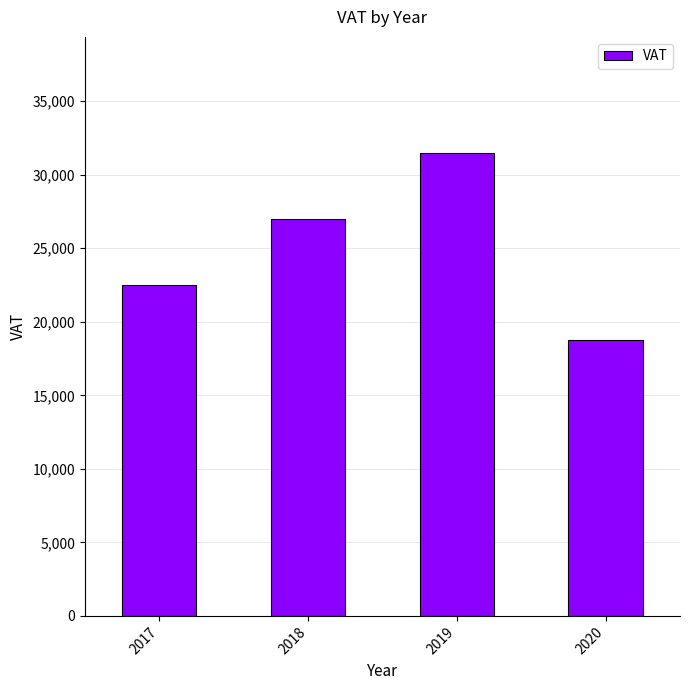

List the labels in order of value, largest first.

2019, 2018, 2017, 2020